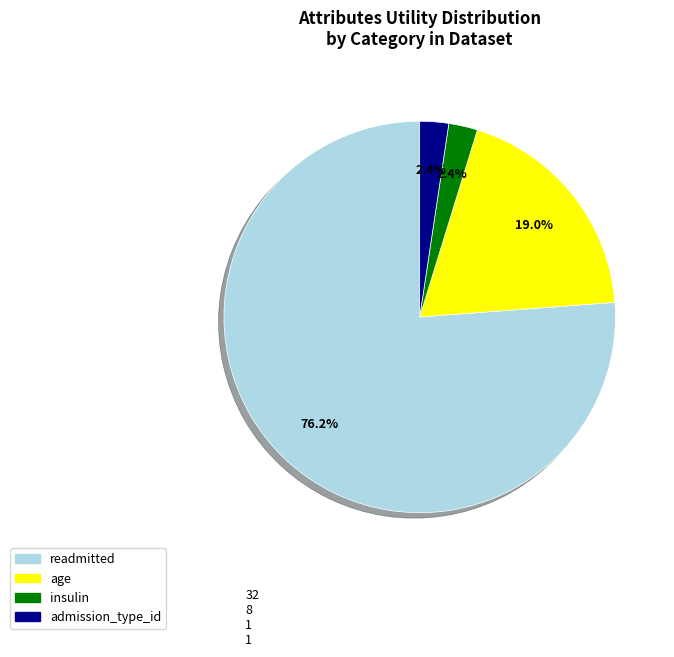

How many segments does this pie chart have?

4